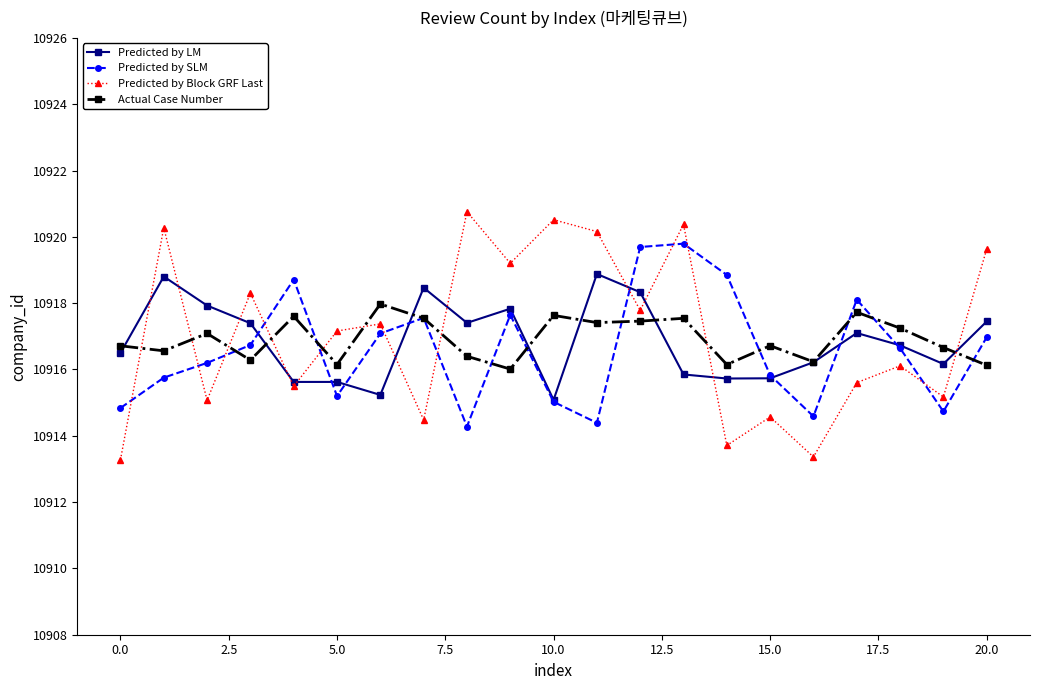

What is the value of the Actual Case Number point at the 11th from the left?

10917.6